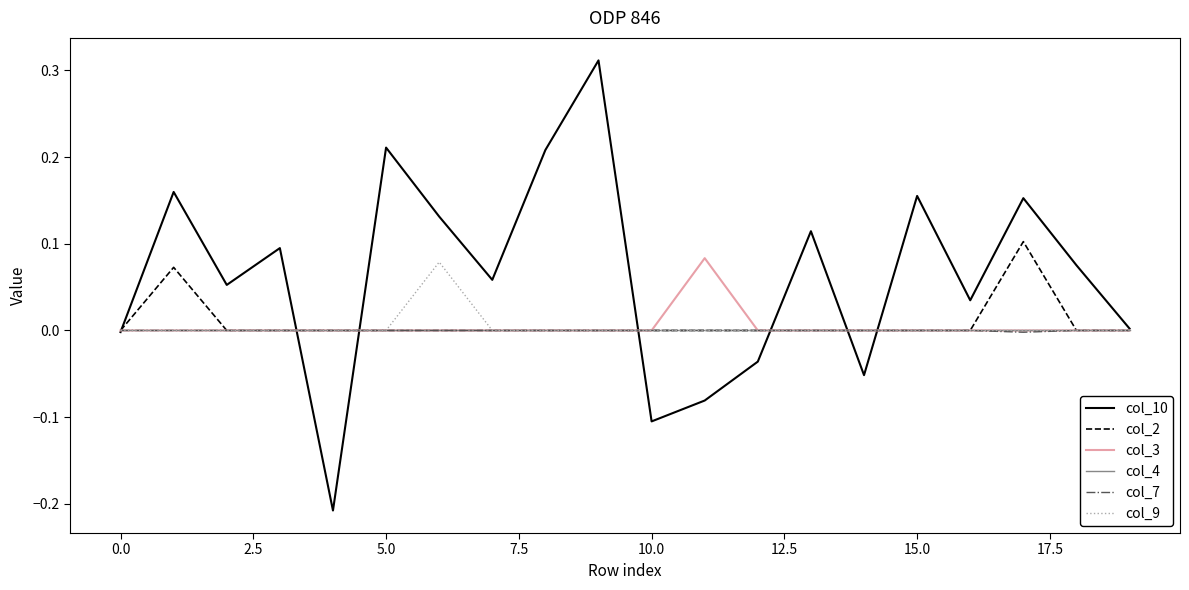

Which series has the largest total across all categories?

col_10